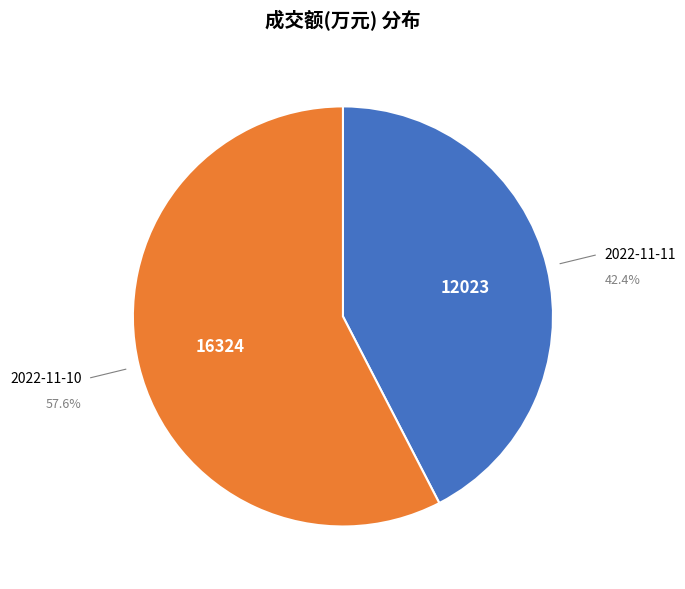

To the nearest percent, what is the average slice percentage?

50%